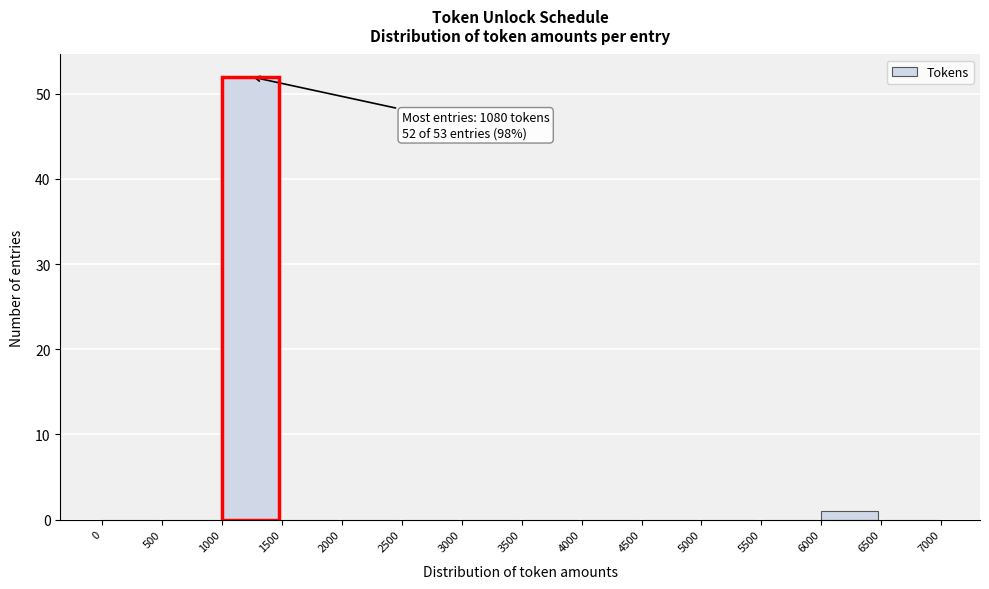

Over which range of the x-axis is the bar tallest?

1000 to 1500